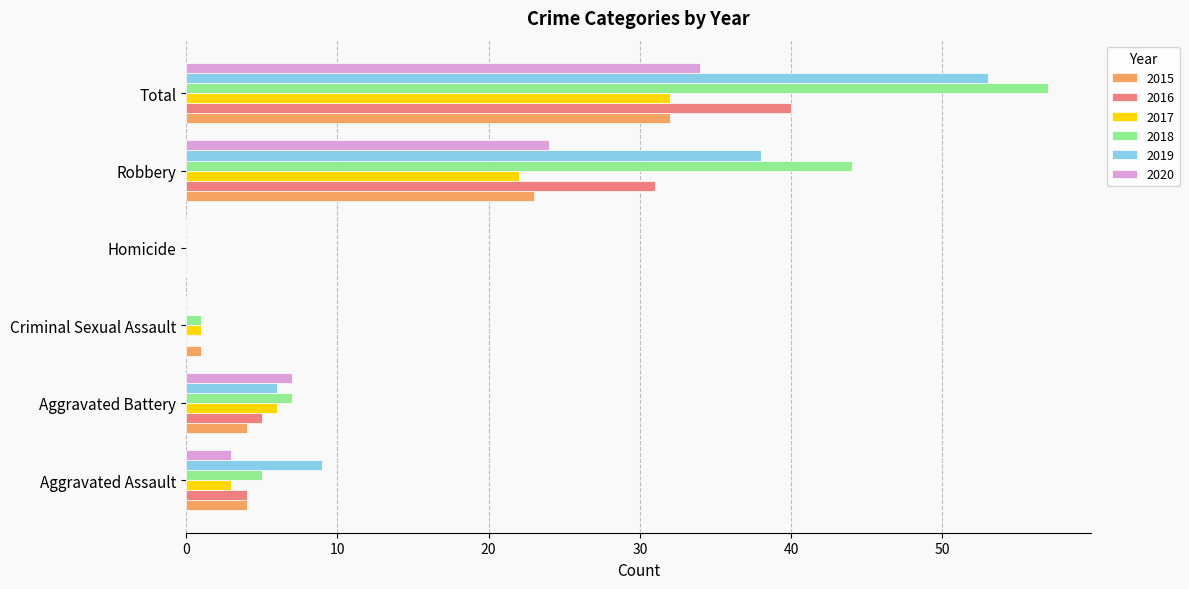

Read the 2019 value at Aggravated Battery.

6